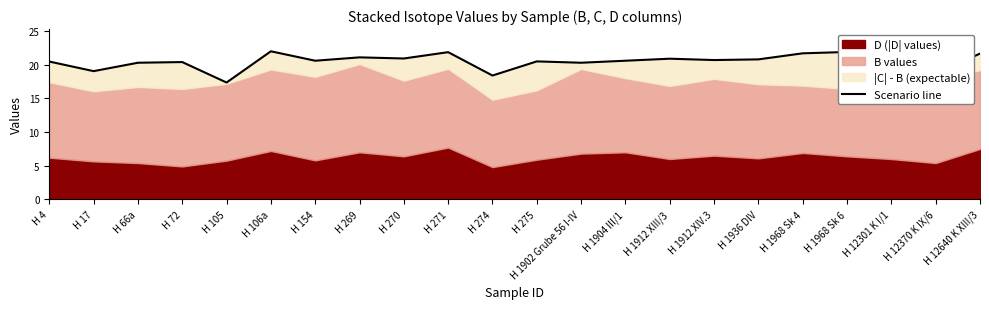

The value at H 1968 Sk 4 is 29.6. True or false?

False